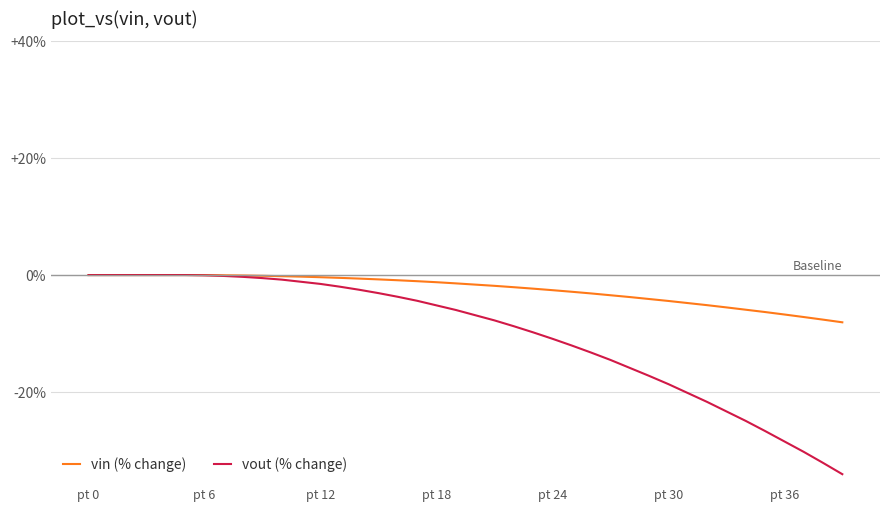

What is the smallest value displayed?

-34.0